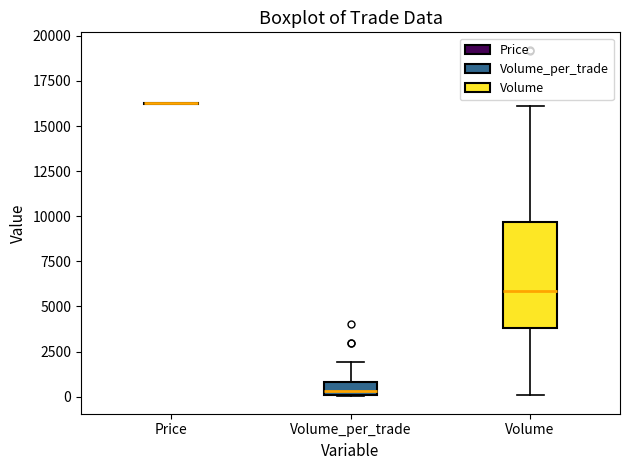

Which box is the tallest, from its lower edge to its upper edge?

Volume